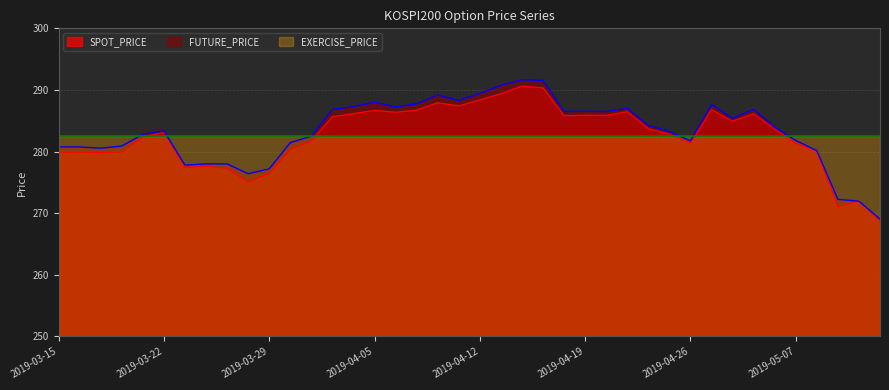

How many times do FUTURE_PRICE and SPOT_PRICE cross each other?

2